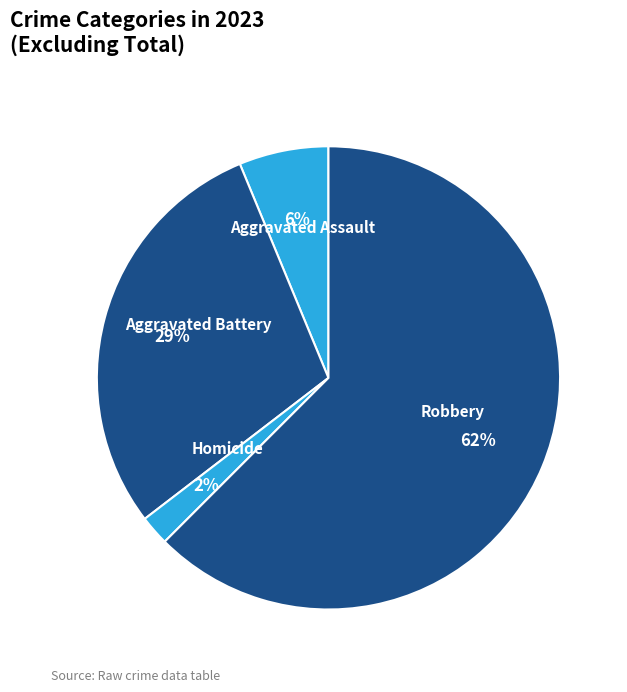

Rank the categories by value from lowest to highest.

Homicide, Aggravated Assault, Aggravated Battery, Robbery